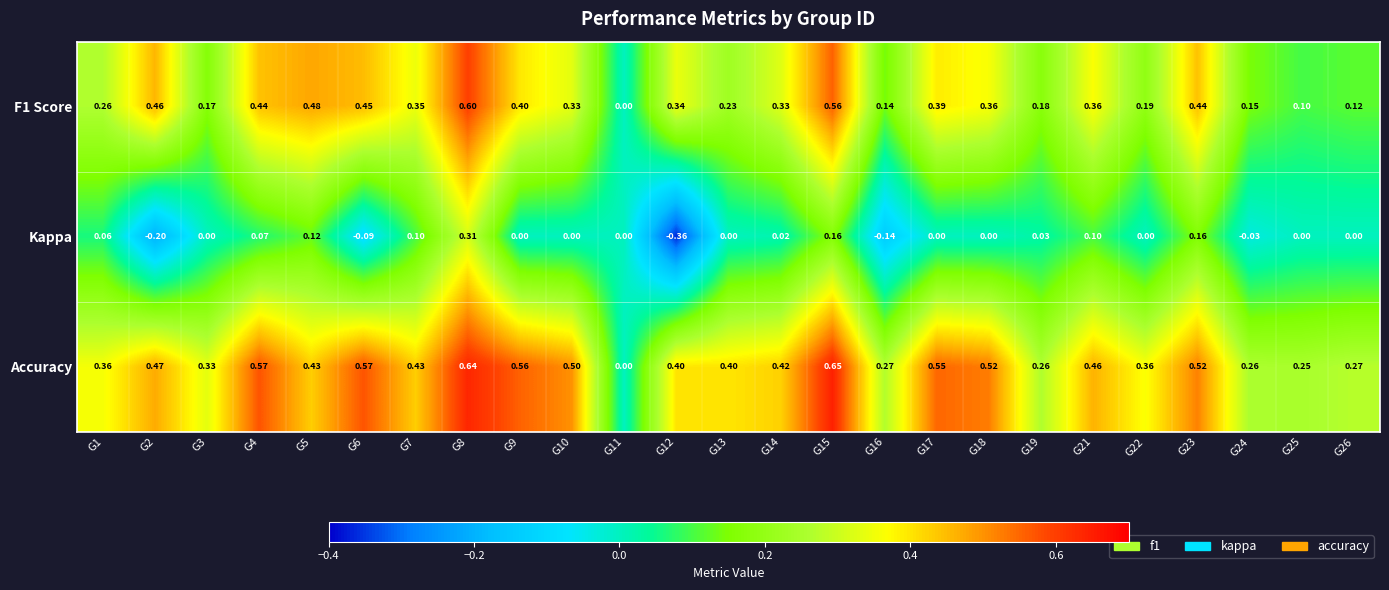

At which category does the chart reach its peak across all series?

G15